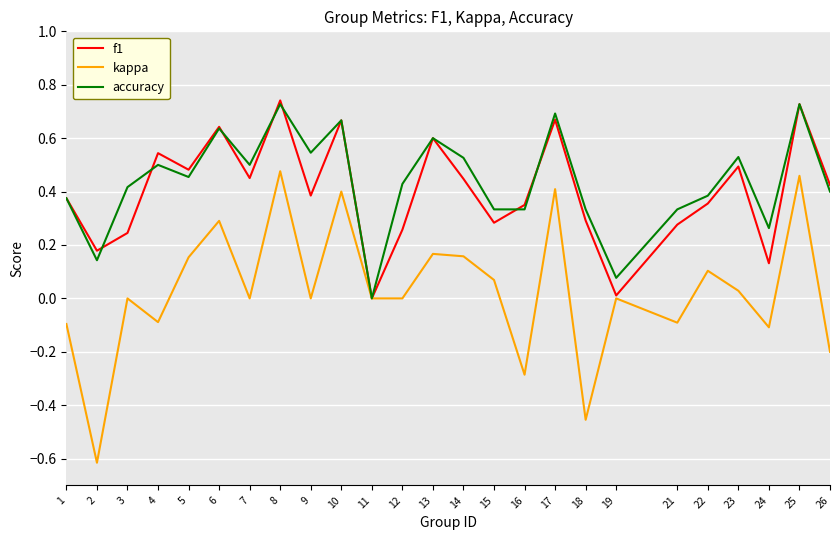

How many lines are shown in the chart?

3